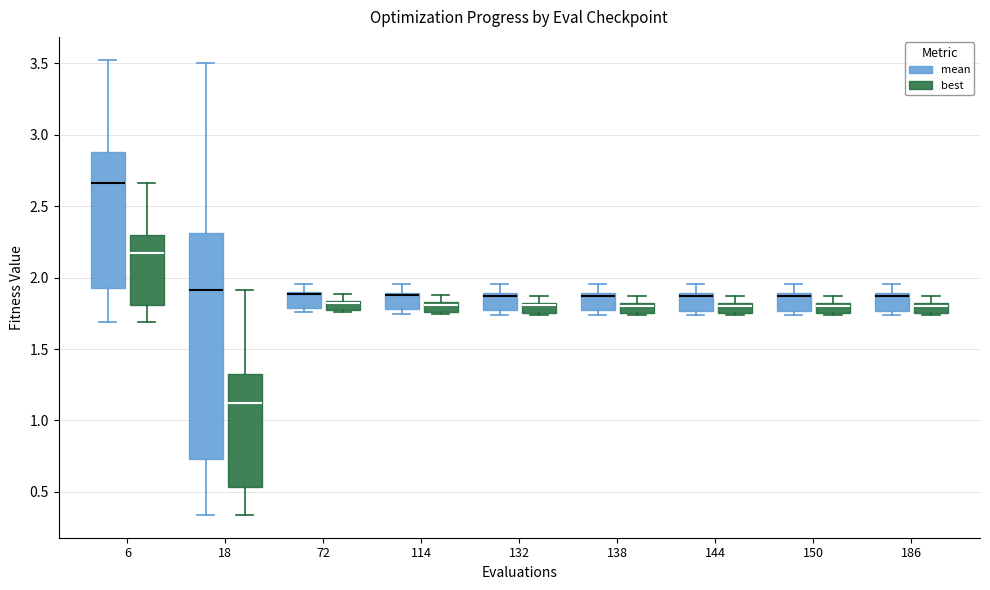

Which box is the tallest, from its lower edge to its upper edge?

18 (mean)